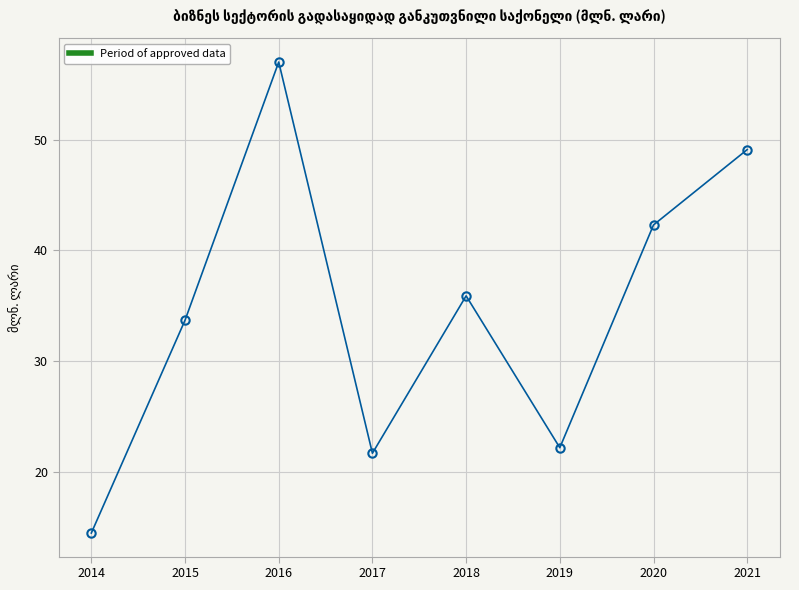

What is the value of the 4th point from the left?

21.7